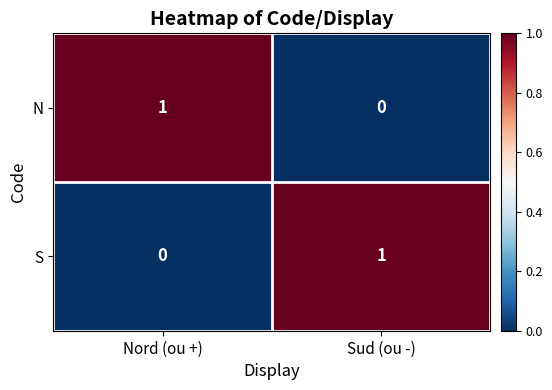

What is the total value across all series at Nord (ou +)?

1